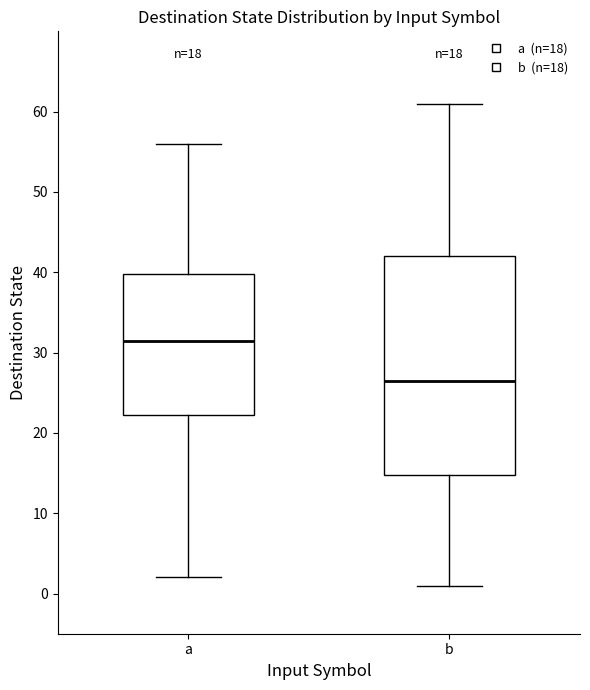

Where does the lower whisker of the box for a end on the y-axis? The values are not printed on the chart, so give them approximately, as read against the axis.

2